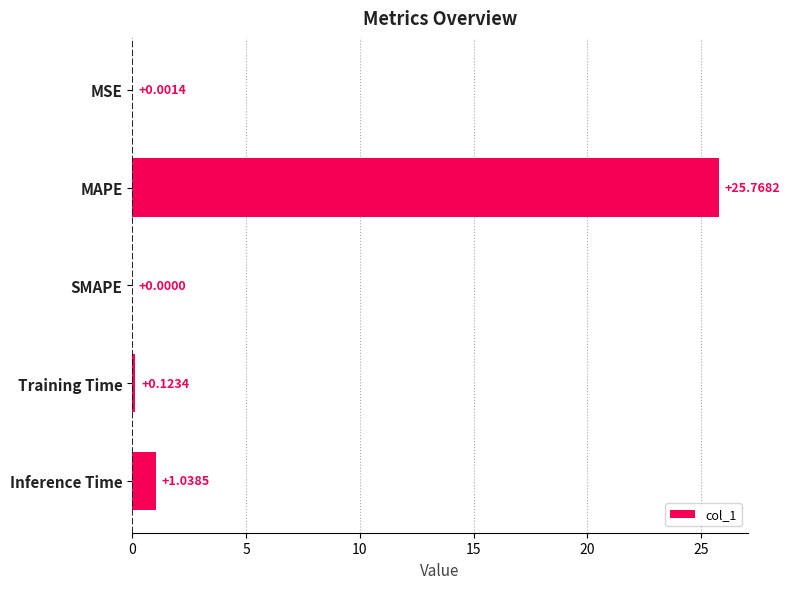

What is the greatest value displayed?

25.8